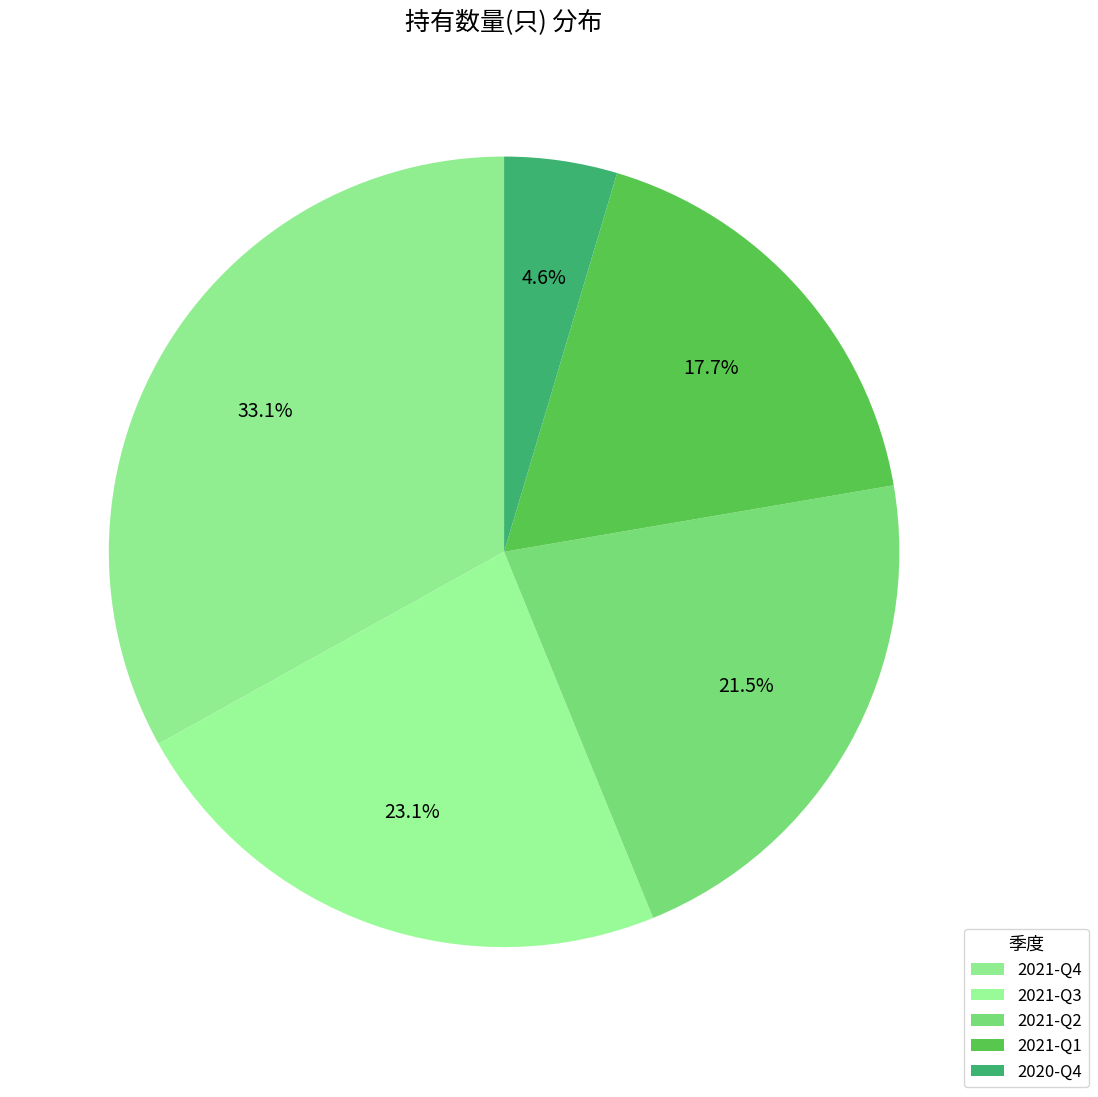

Which slice is the largest?

2021-Q4